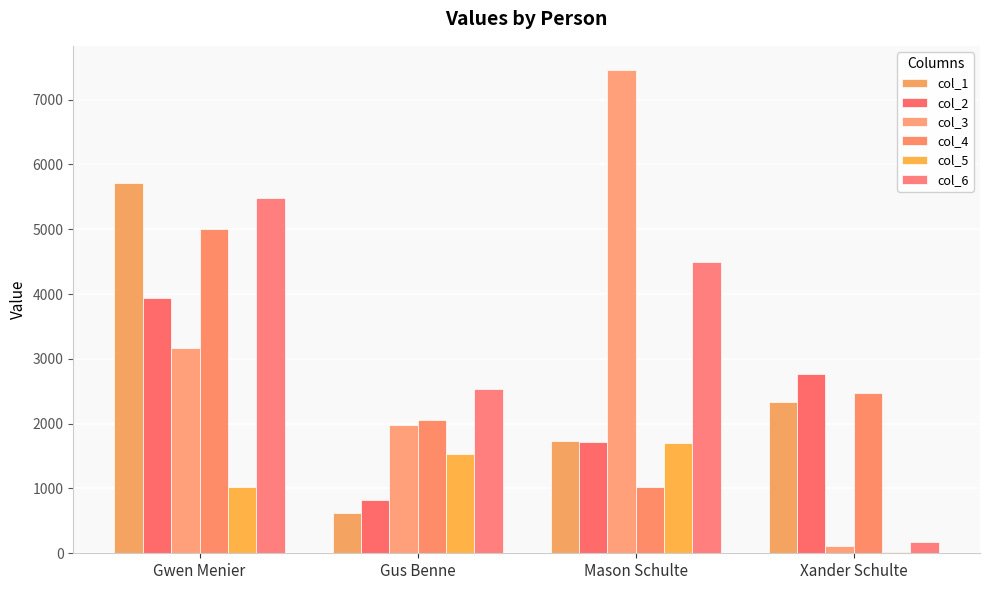

What is the approximate value of col_6 at Gwen Menier, to the nearest 50?

5500